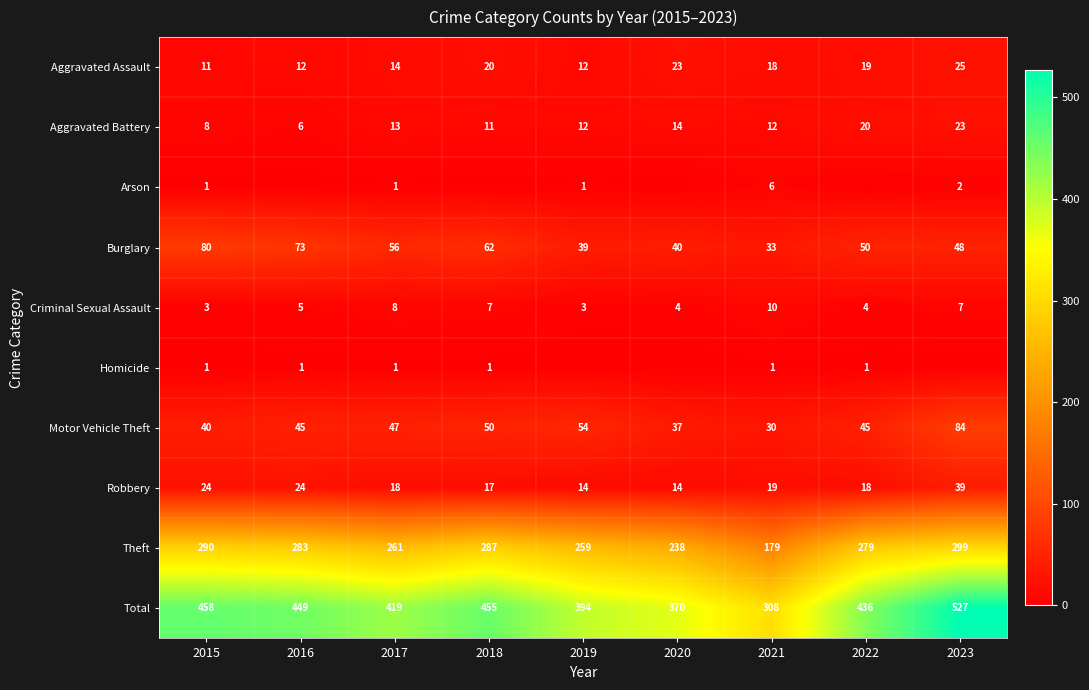

What is the difference between the second highest and second lowest values in the Criminal Sexual Assault series?

5